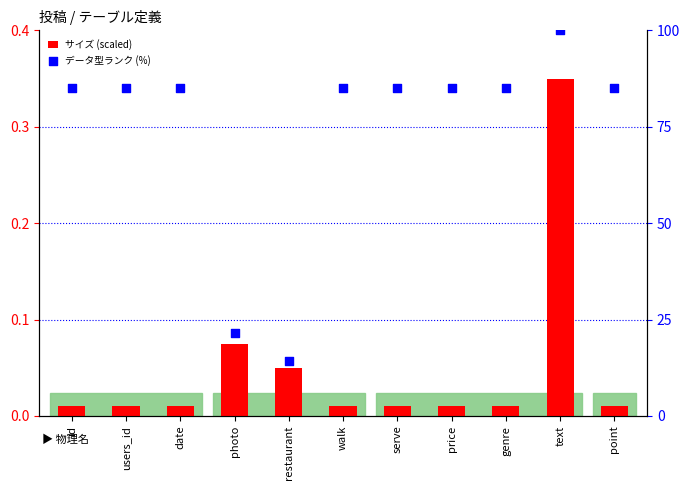

What are all the series names shown in the legend?

サイズ (scaled), データ型ランク (%)